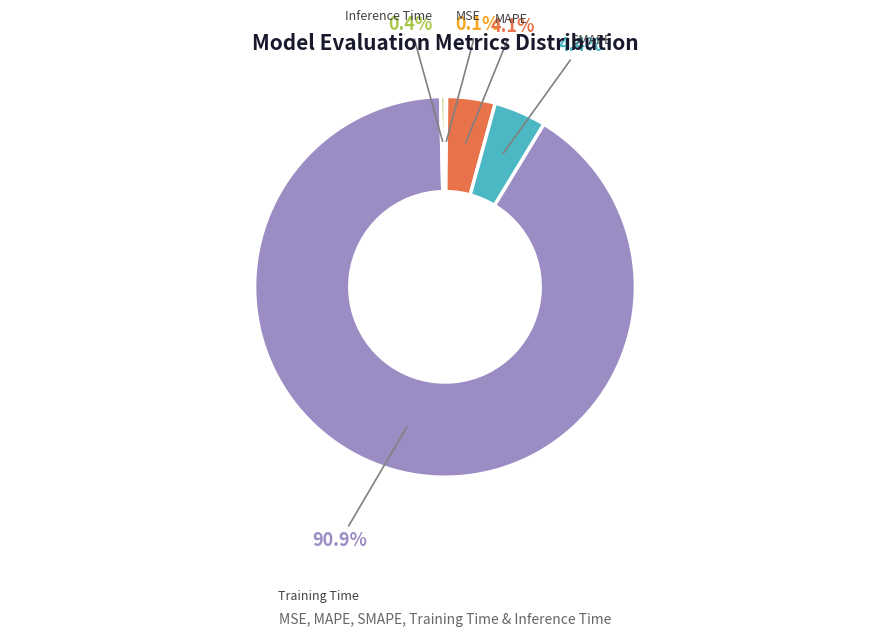

Is there any slice that represents more than half of the pie?

Yes